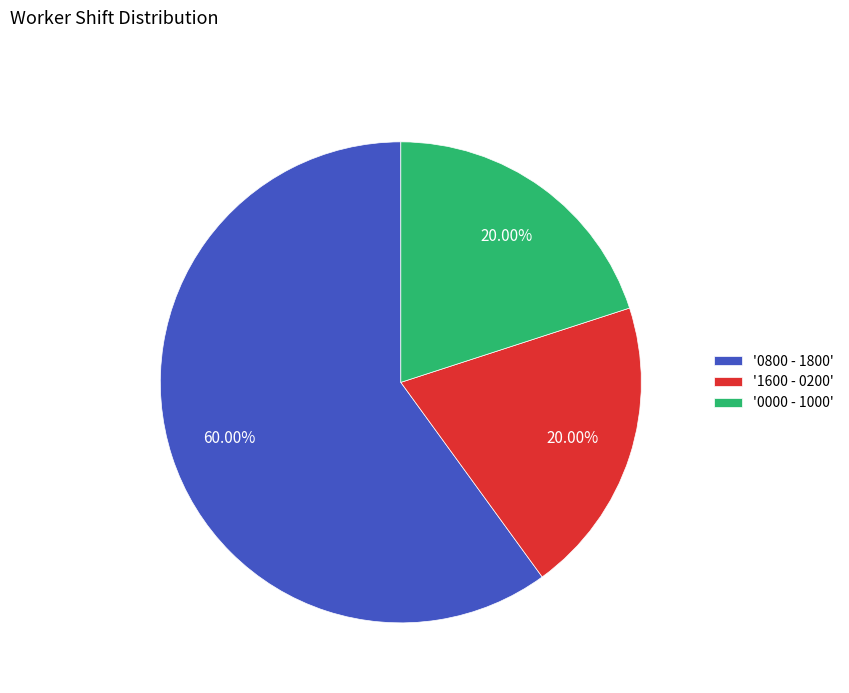

What is the majority slice?

'0800 - 1800'